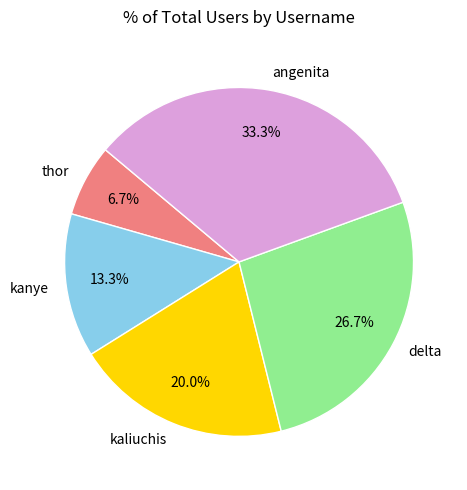

How many segments does this pie chart have?

5